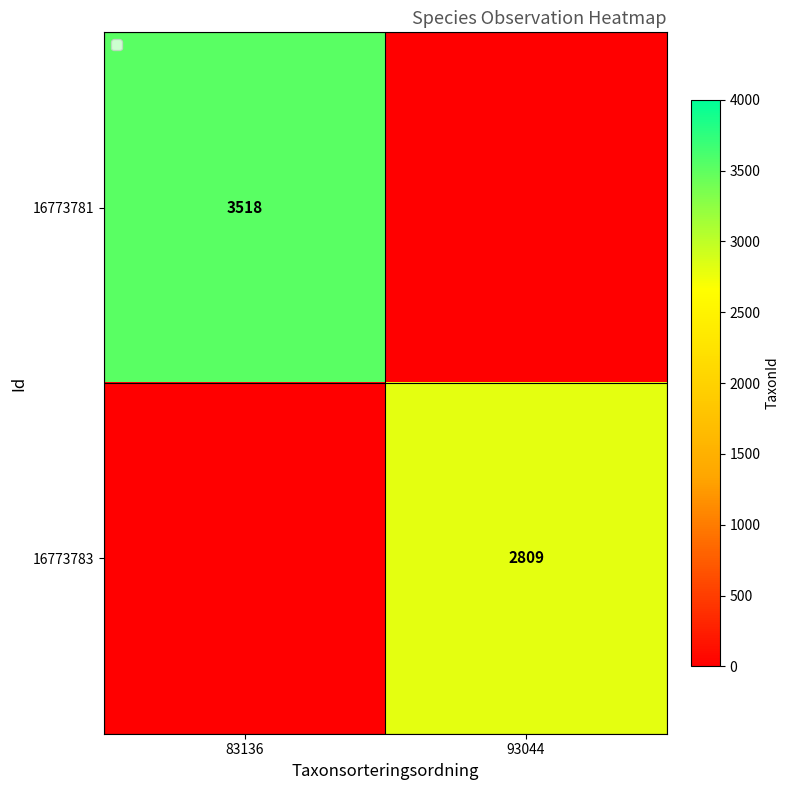

Is it true that 16773783 equals 2809 at 93044?

True